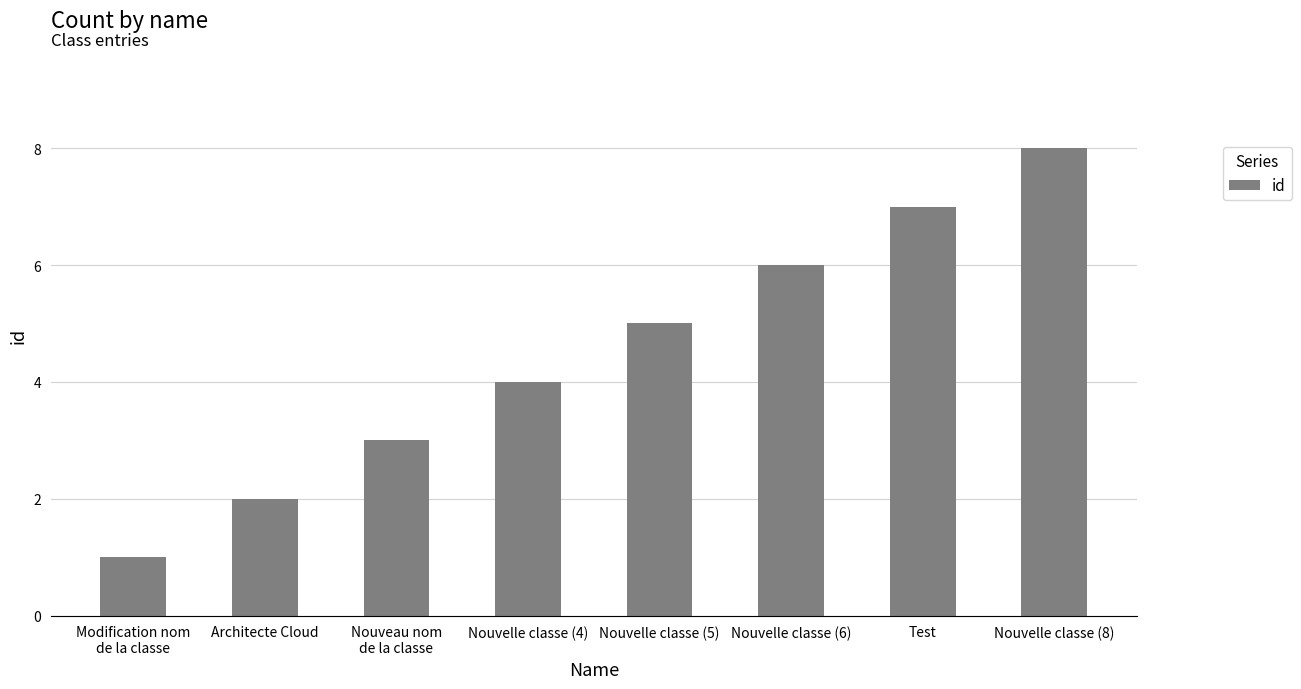

What is the value of the 4th bar from the left?

4